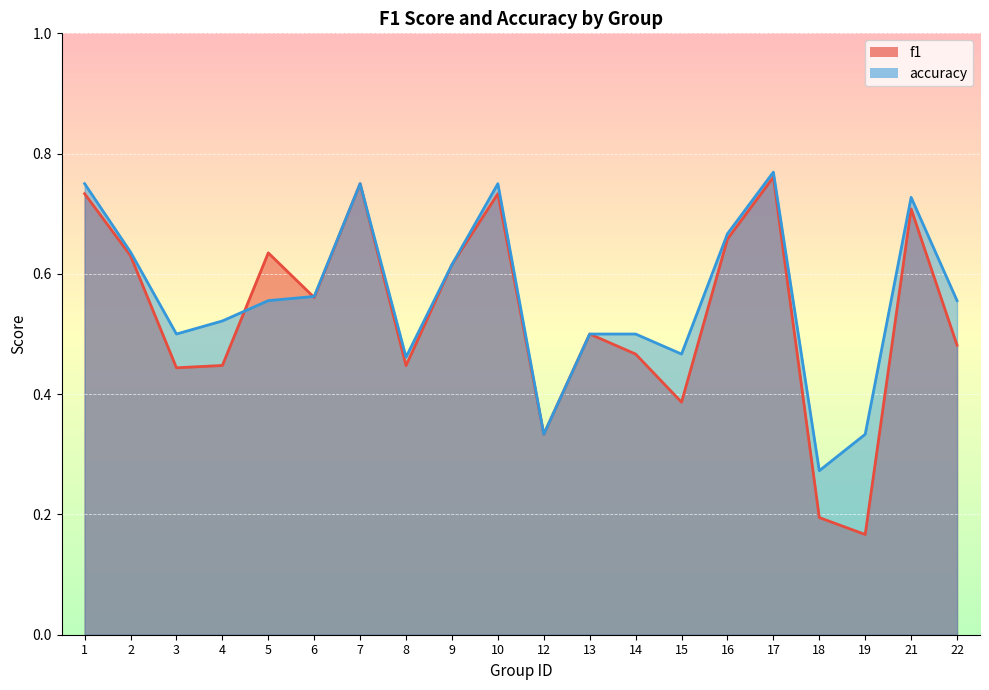

At which category is the sum across all series the highest?

17